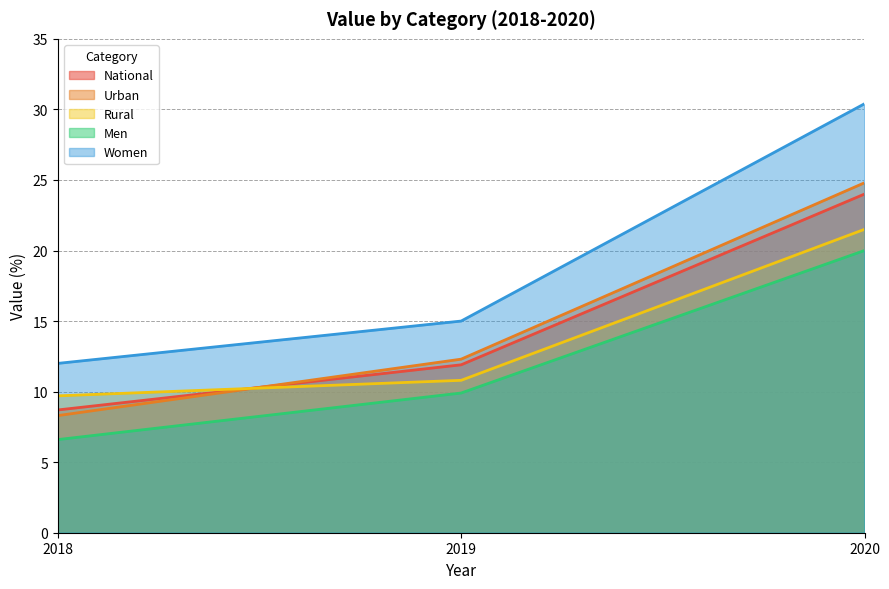

At which category is the sum across all series the highest?

2020